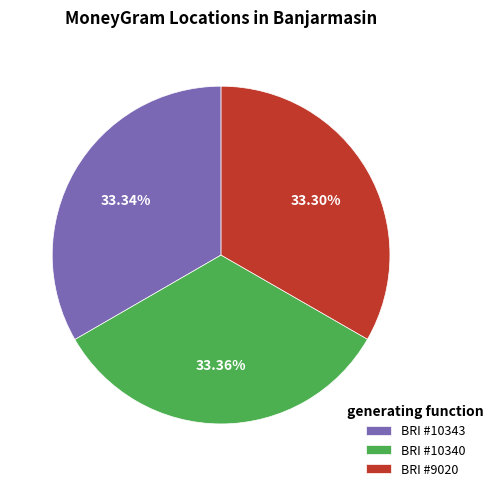

Is there a majority slice in this chart?

No